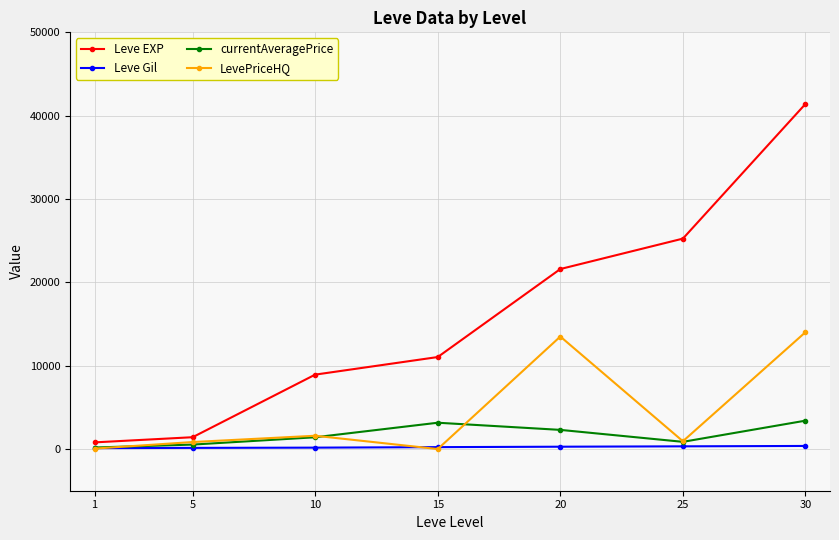

Rank the series by their maximum value, from highest to lowest.

Leve EXP, LevePriceHQ, currentAveragePrice, Leve Gil